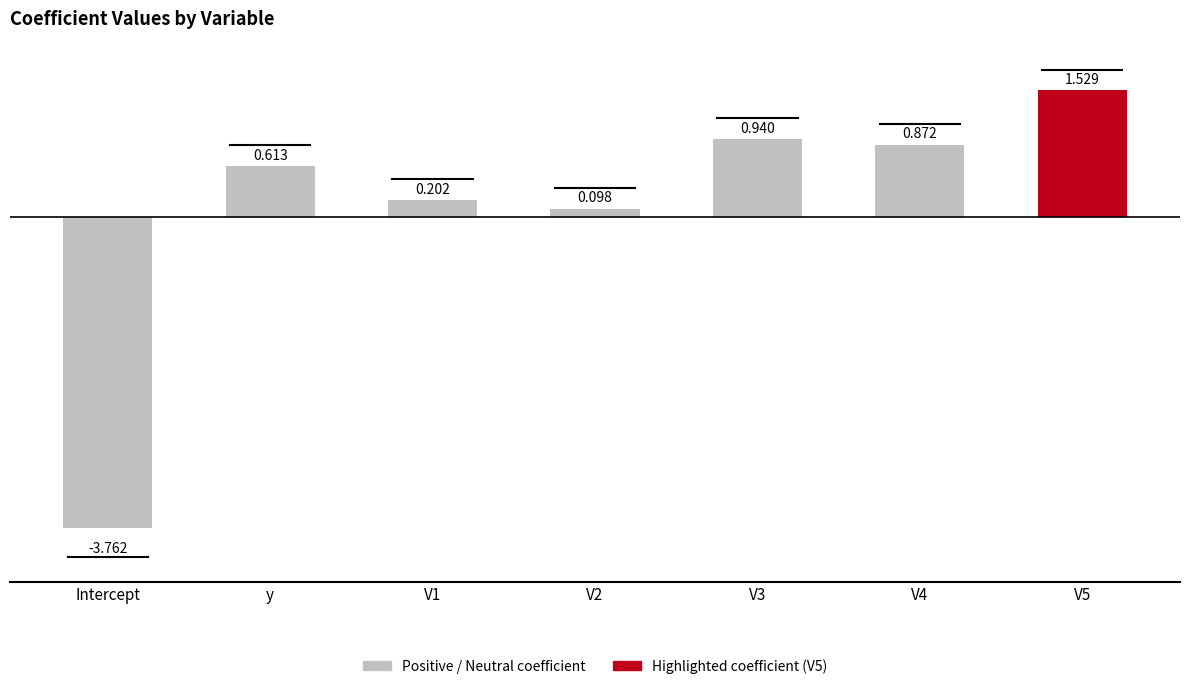

What position from the left is V1?

3